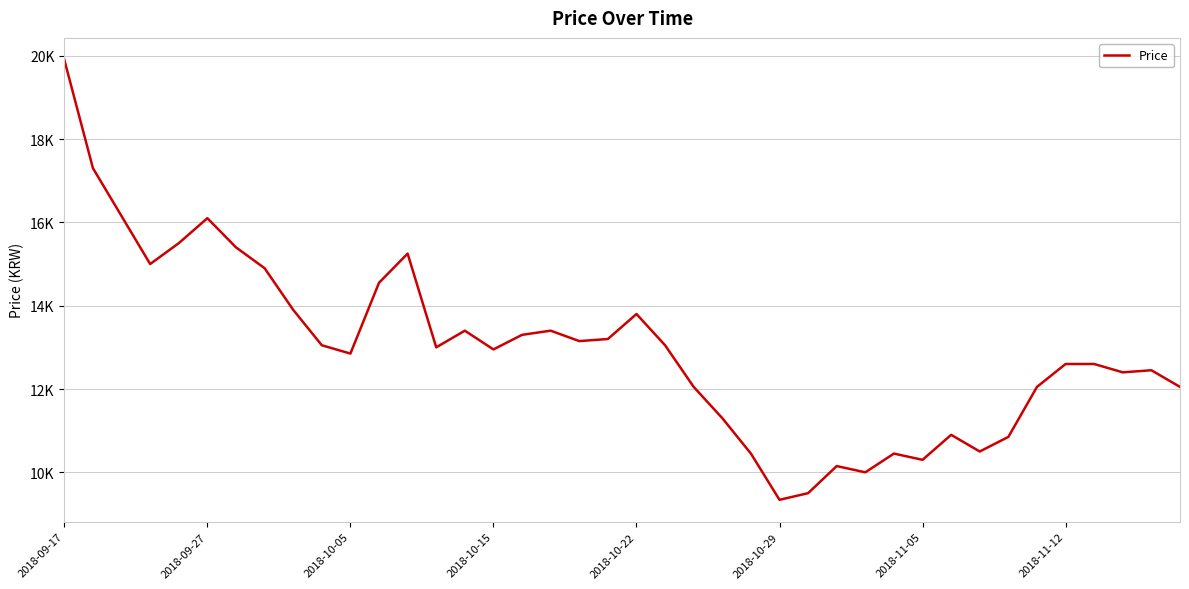

At which label does the data first exceed 13000?

2018-09-17